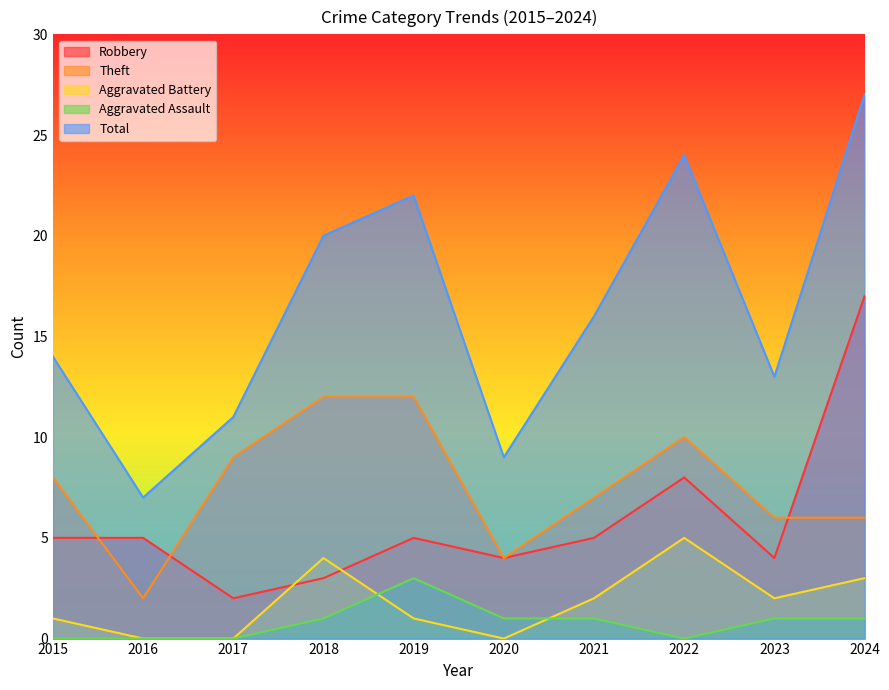

What is the maximum value shown in the chart?

27